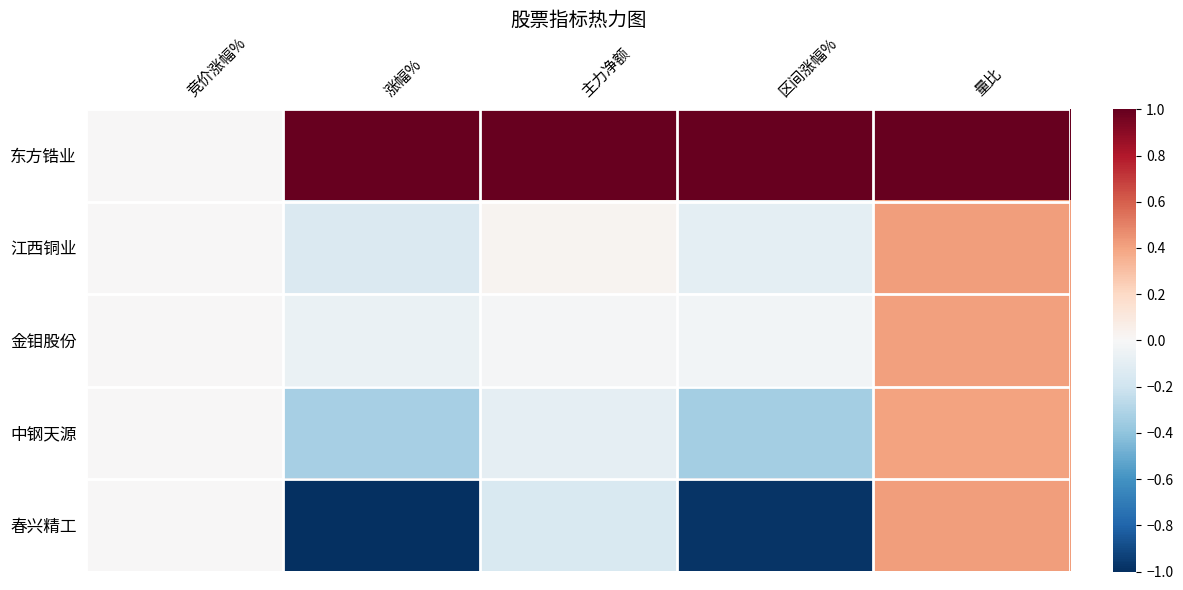

Which category has the highest value across all series?

主力净额